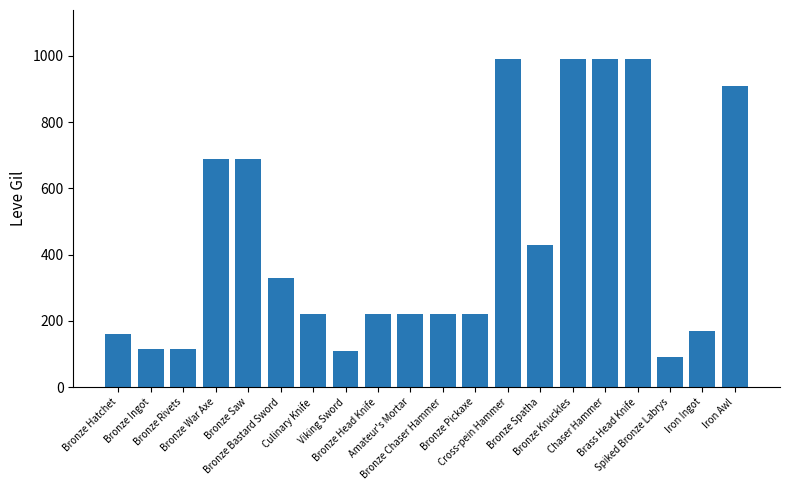

What is the average value?

443